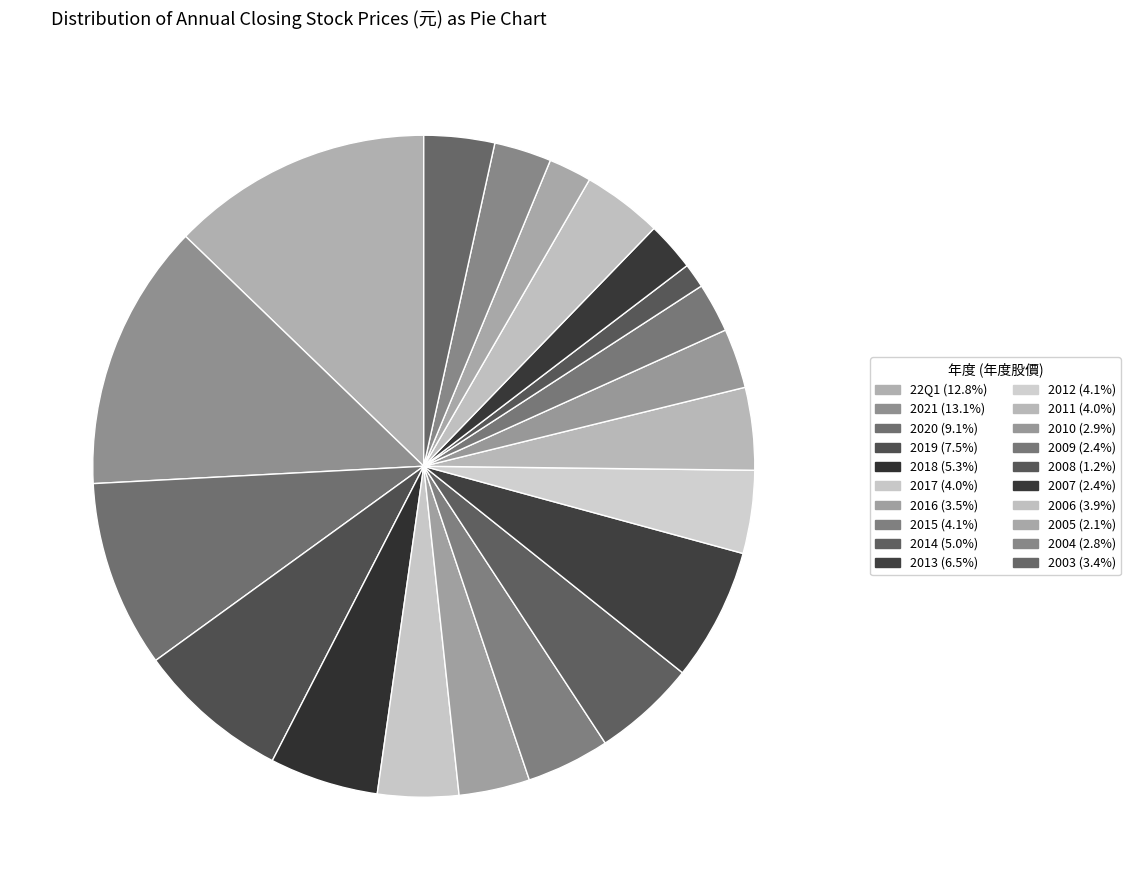

Do 2021 and 2019 together represent more than half of the pie?

No